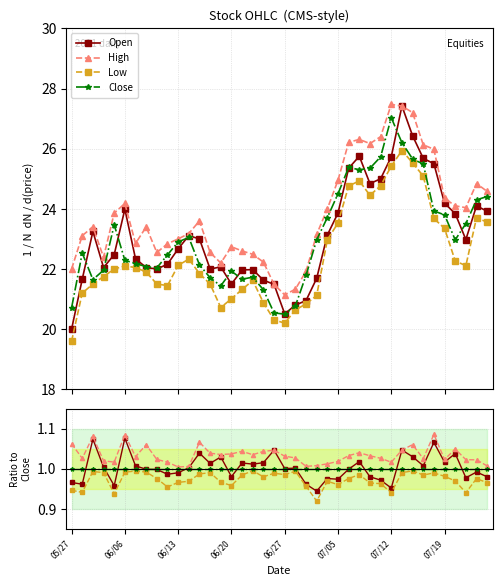

The value of Low at 31 is 0.3. True or false?

False